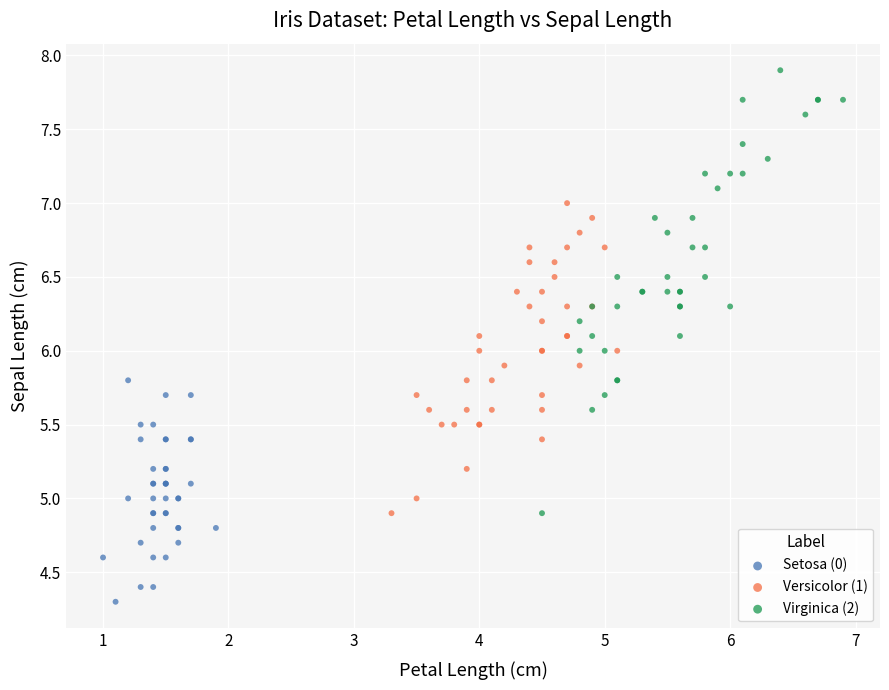

Which series contains the lowest Y value?

Setosa (0)